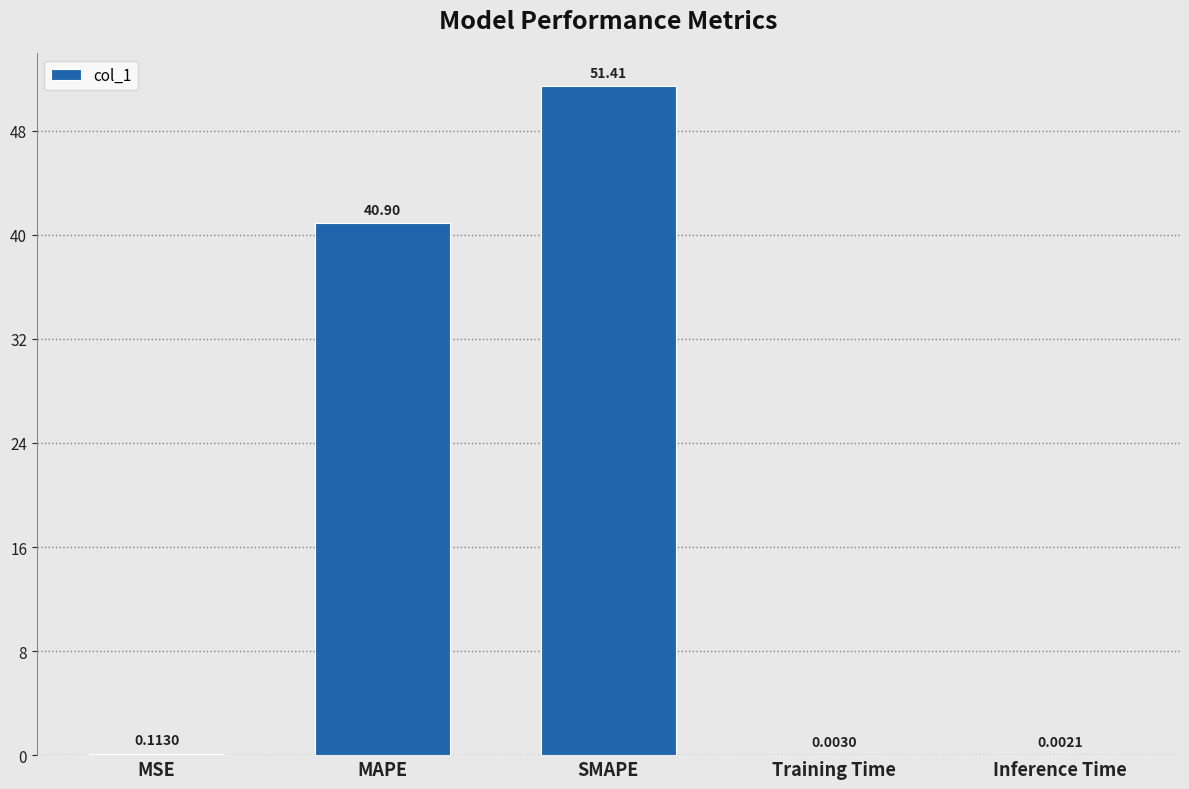

What is the average value?

18.5